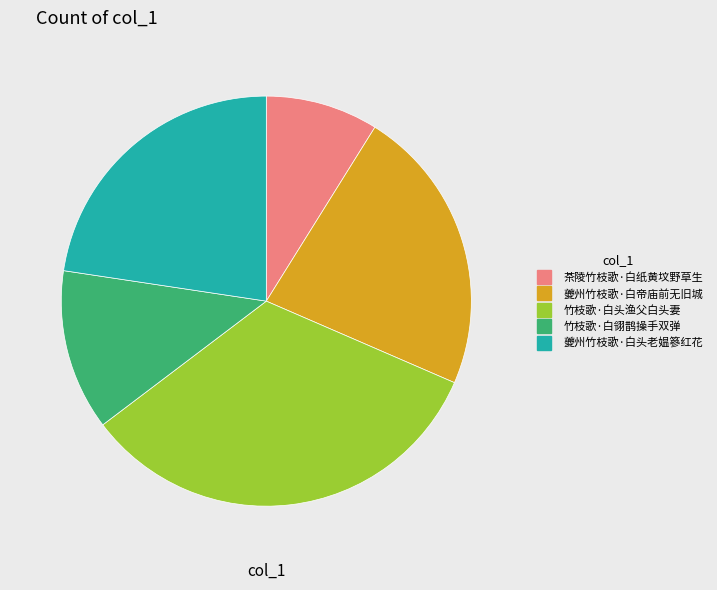

How many slices are in this pie chart?

5